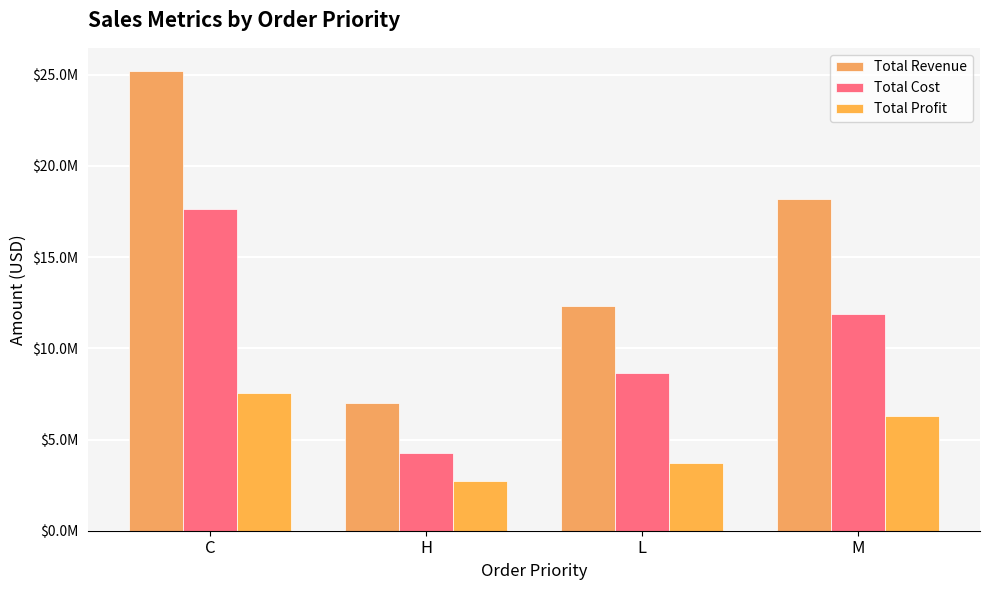

List the series in order of their peak value, highest first.

Total Revenue, Total Cost, Total Profit